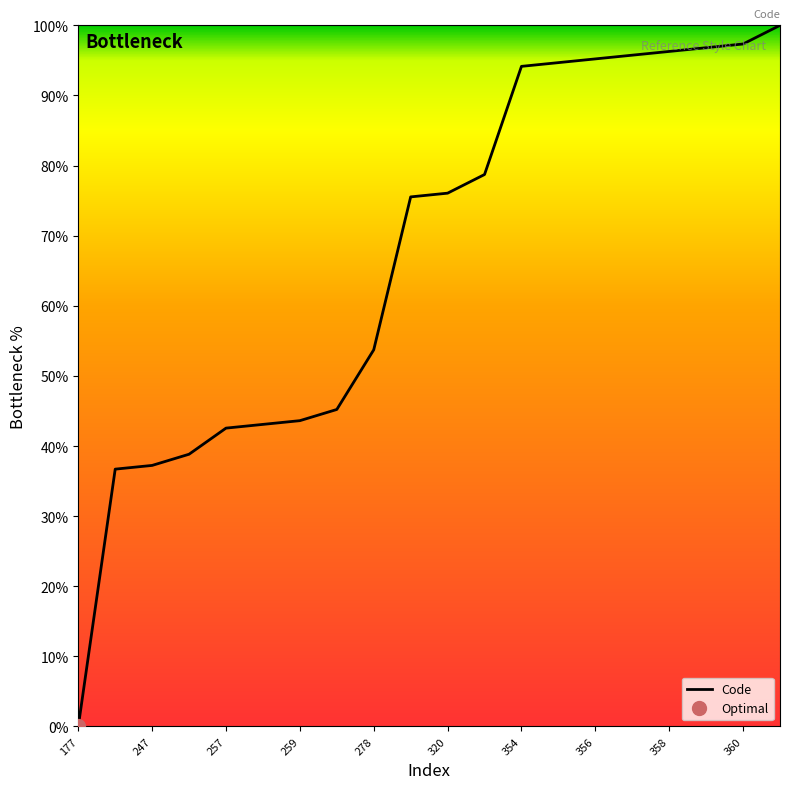

Does the chart have visible grid lines?

No